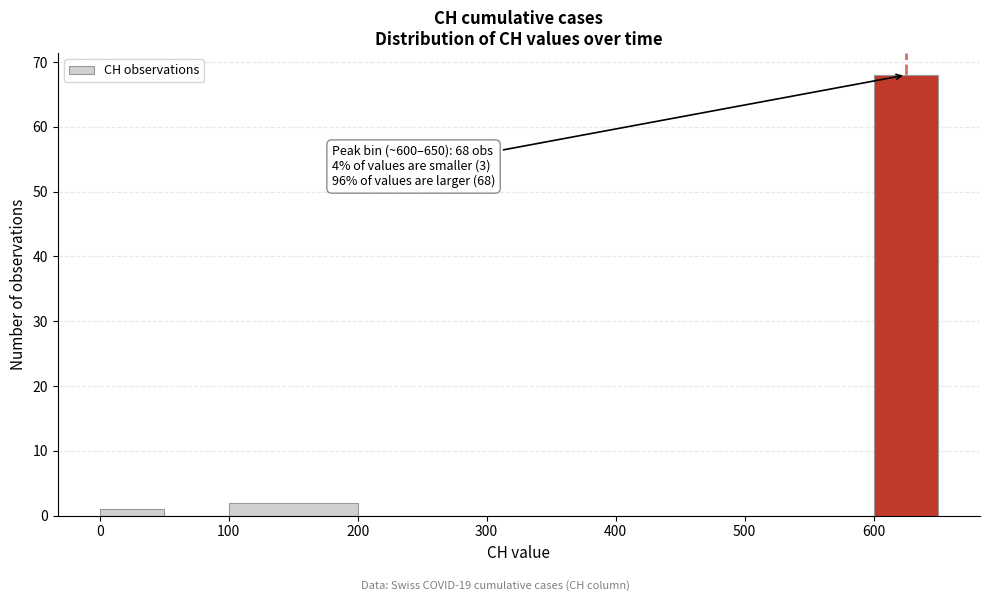

Which range on the x-axis has the tallest bar?

600 to 650